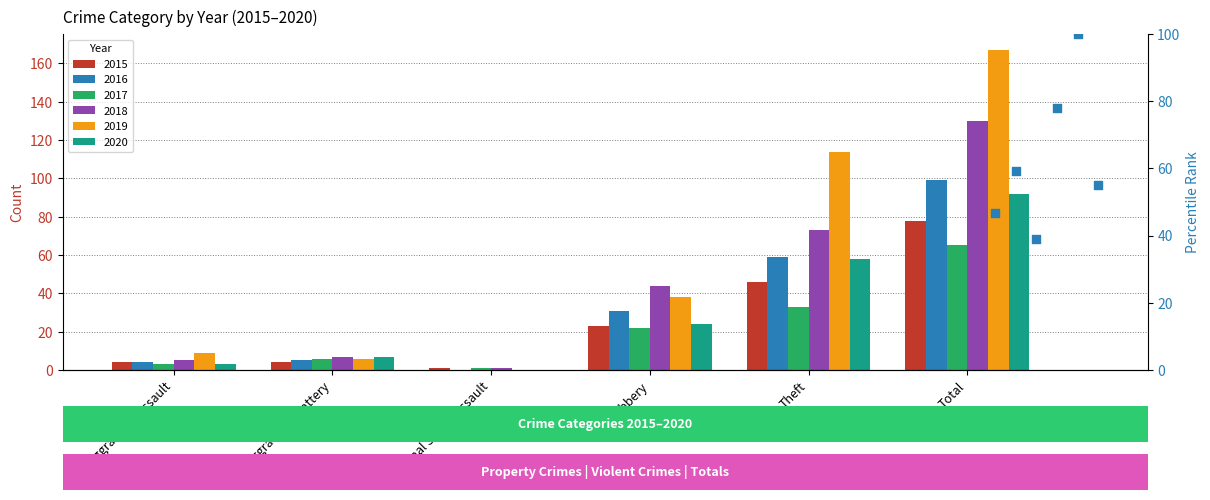

What are all the series names shown in the legend?

2015, 2016, 2017, 2018, 2019, 2020